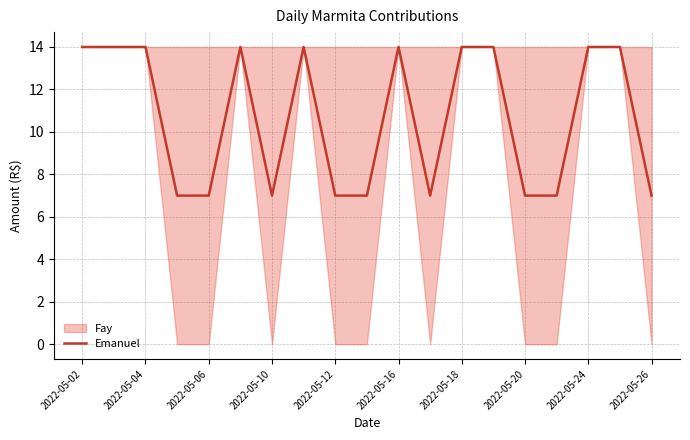

What is the lowest value of the Emanuel series?

7